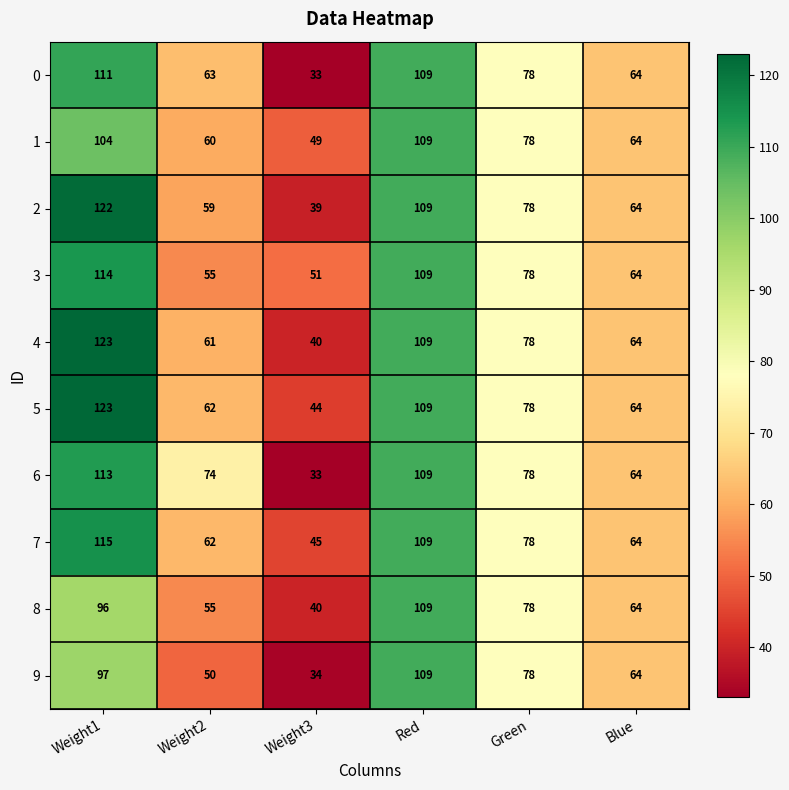

True or false: 1 has a value of 44 at Red.

False